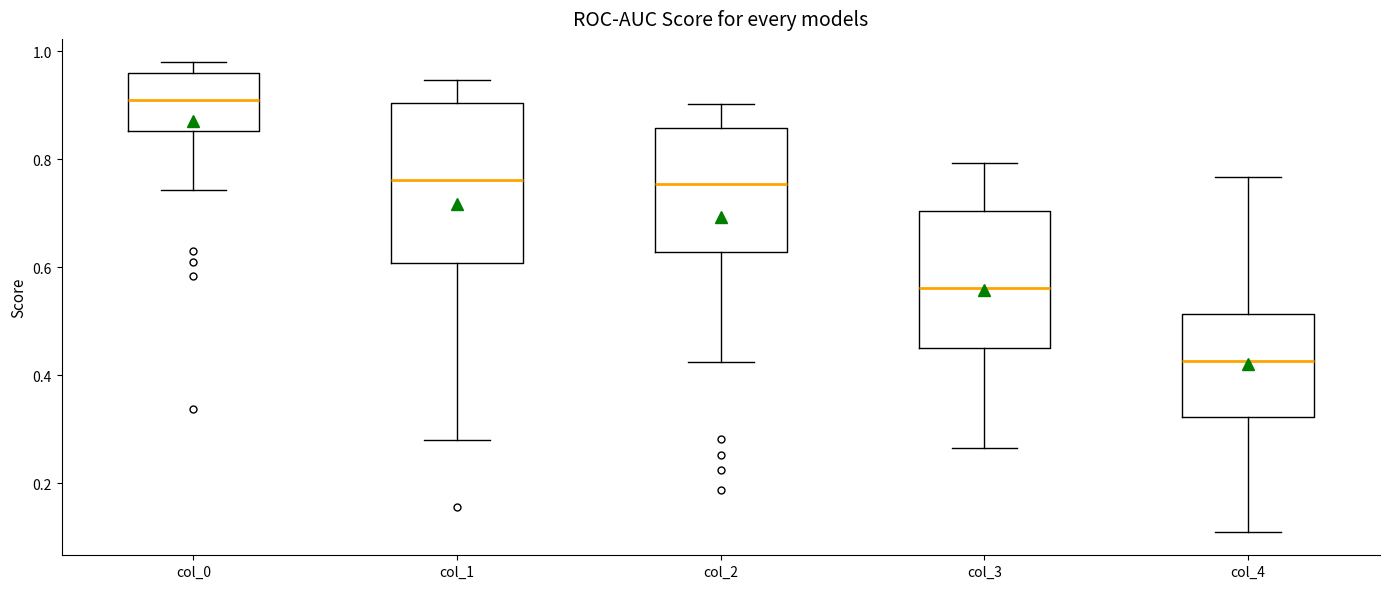

Reading left to right, read every box against the y-axis: the position of its median line, the range the box covers, and the ends of its whiskers. The values are not printed on the chart, so give them approximately, as read against the axis.

col_0: median 0.90, box 0.86 to 0.96, whiskers 0.74 to 0.98
col_1: median 0.76, box 0.60 to 0.90, whiskers 0.28 to 0.94
col_2: median 0.76, box 0.62 to 0.86, whiskers 0.42 to 0.90
col_3: median 0.56, box 0.46 to 0.70, whiskers 0.26 to 0.80
col_4: median 0.42, box 0.32 to 0.52, whiskers 0.12 to 0.76